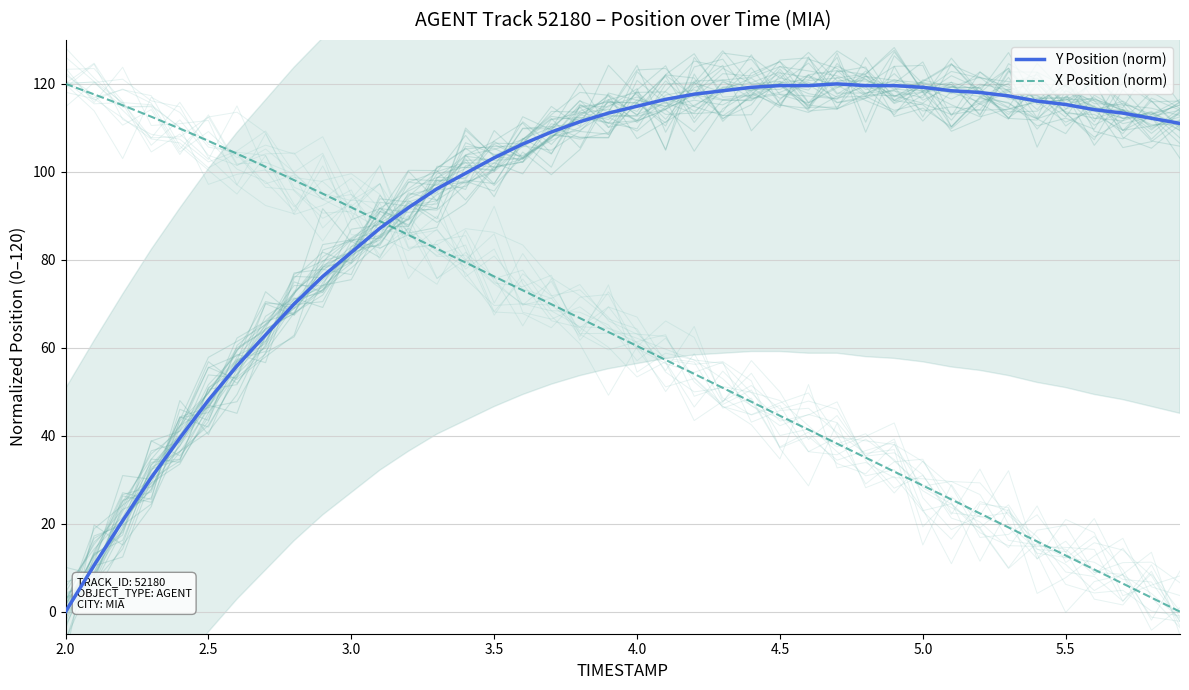

How many times do X Position (norm) and Y Position (norm) cross each other?

1